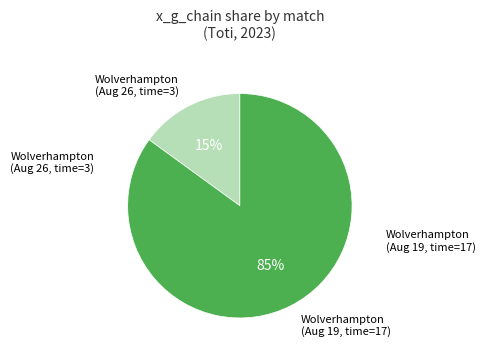

To the nearest percent, what is the difference between the largest and smallest slice percentages?

70%